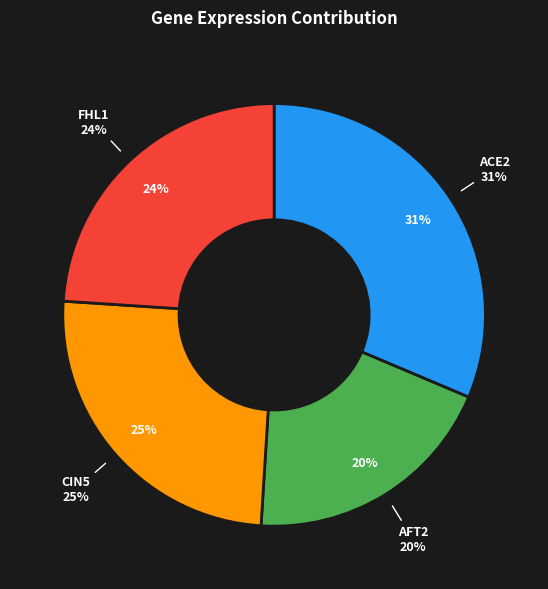

How many segments does this pie chart have?

4